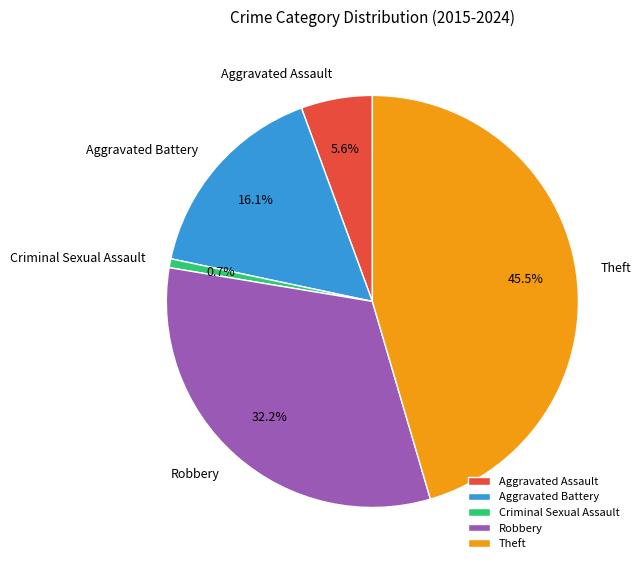

True or false: Aggravated Assault accounts for 6% of the total.

True